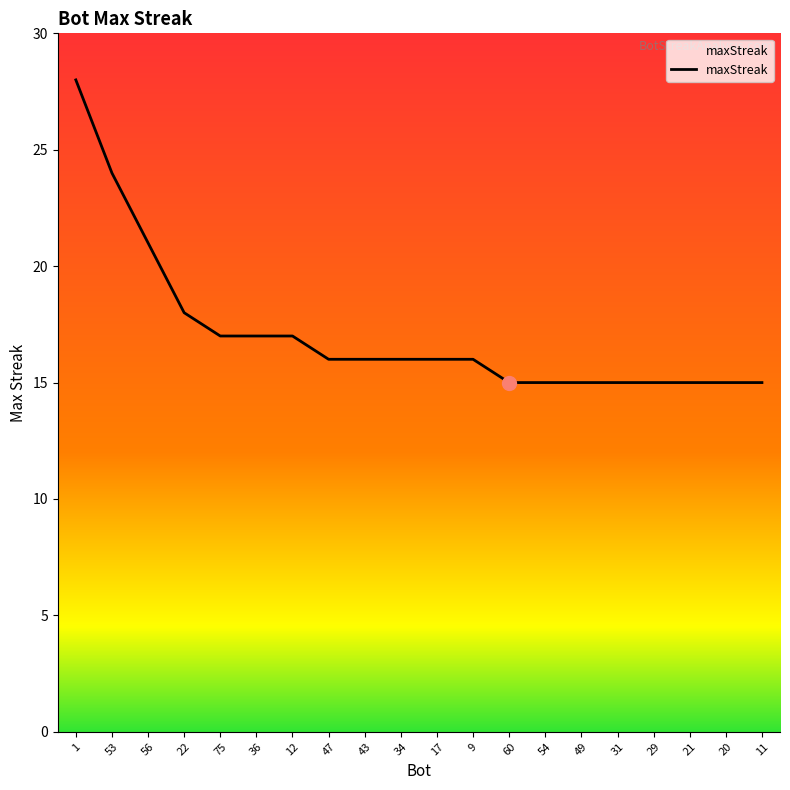

What is the greatest value displayed?

28